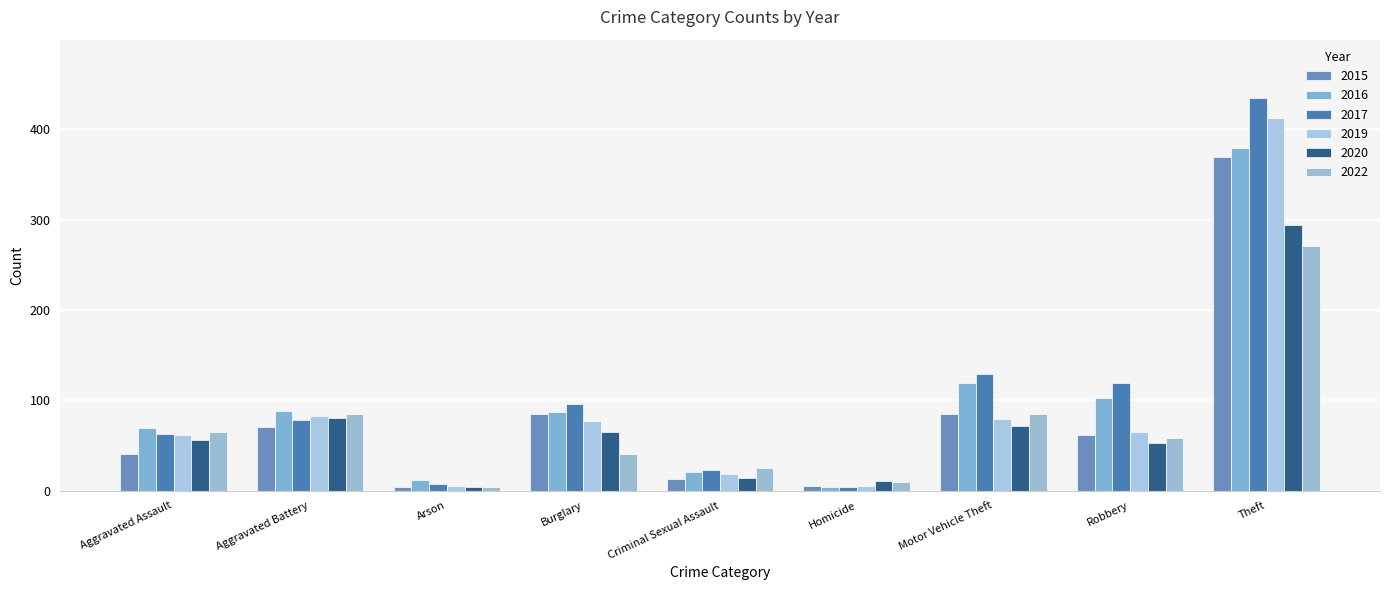

Where is 2016 nearest to the value 191?

Motor Vehicle Theft